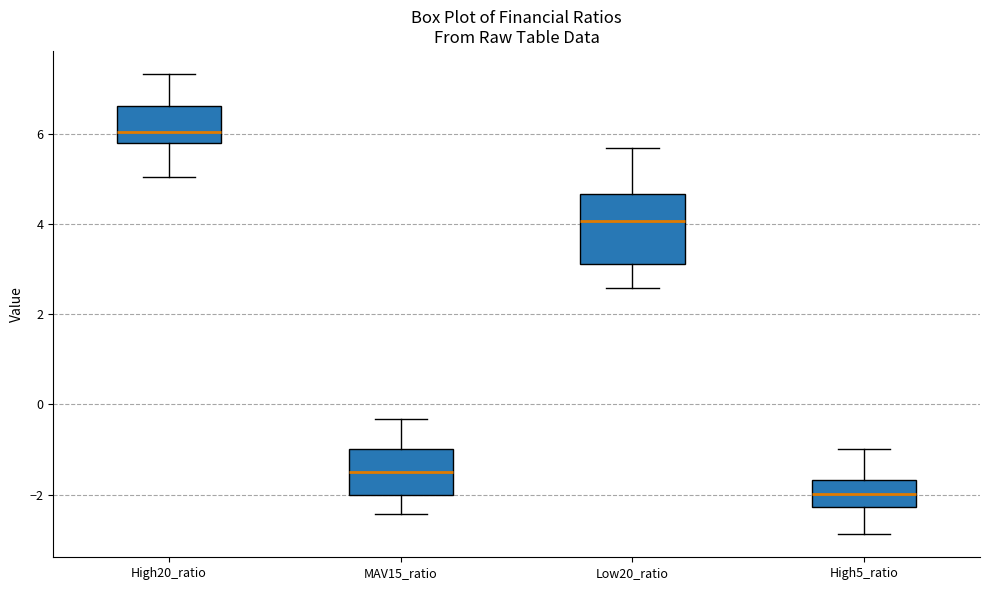

Where does the upper whisker of the box for High5_ratio end on the y-axis? The values are not printed on the chart, so give them approximately, as read against the axis.

-1.0